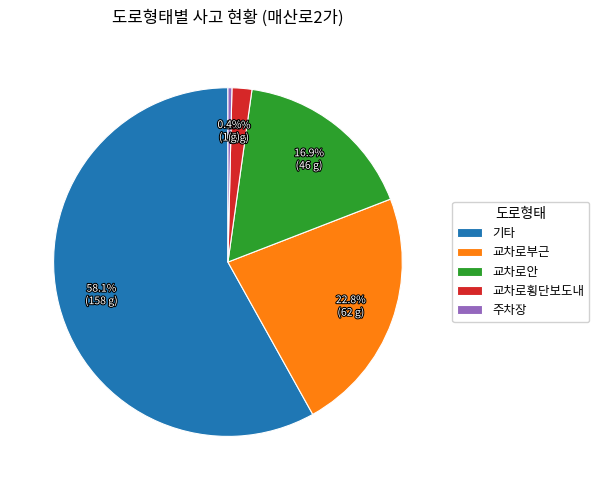

Which has a higher value, 주차장 or 기타?

기타